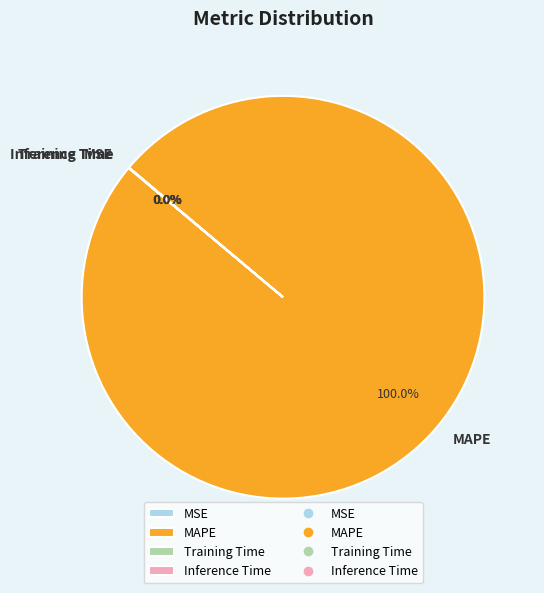

Is there any slice that represents more than half of the pie?

Yes